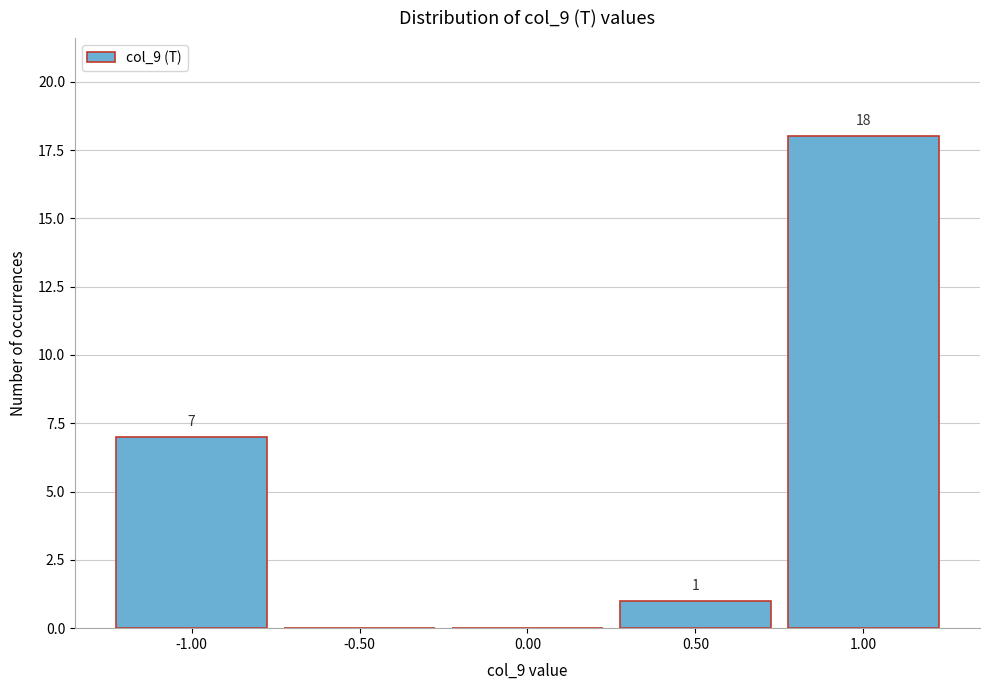

Over which range of the x-axis is the bar tallest?

0.75 to 1.25